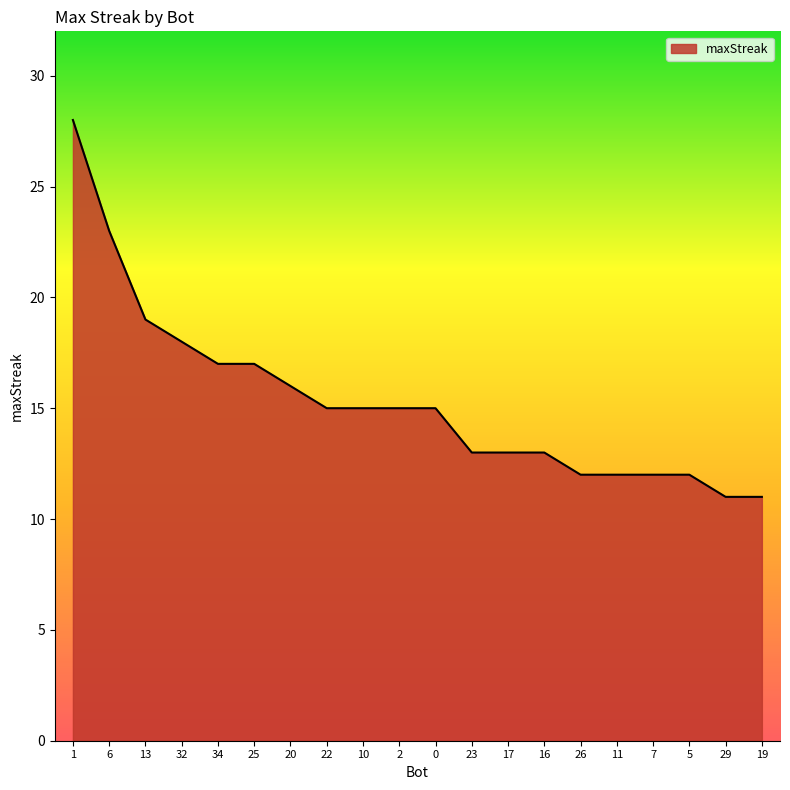

What position from the right is 25?

15